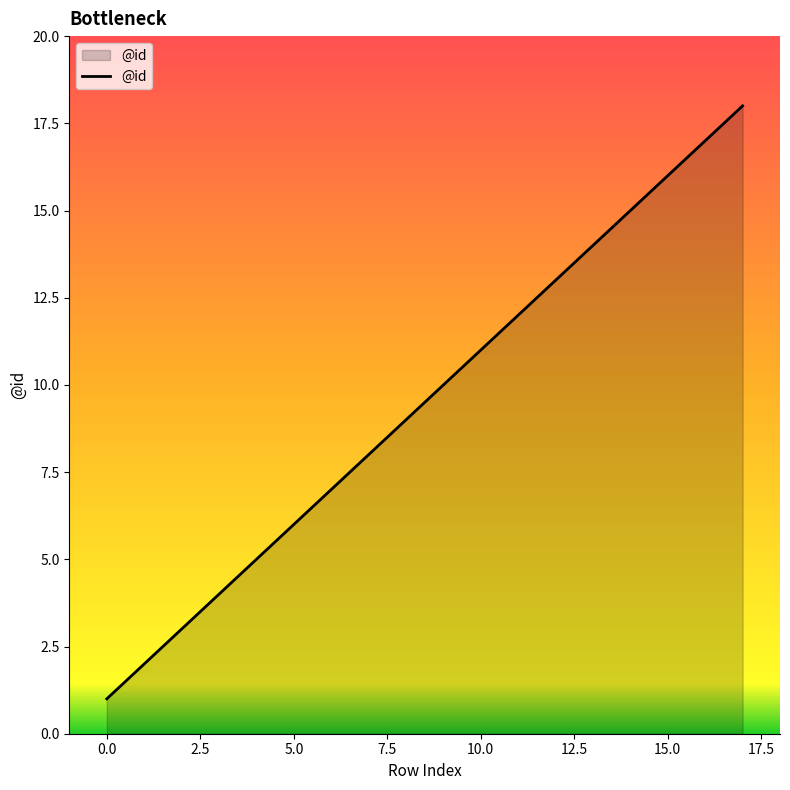

How many lines are shown in the chart?

1